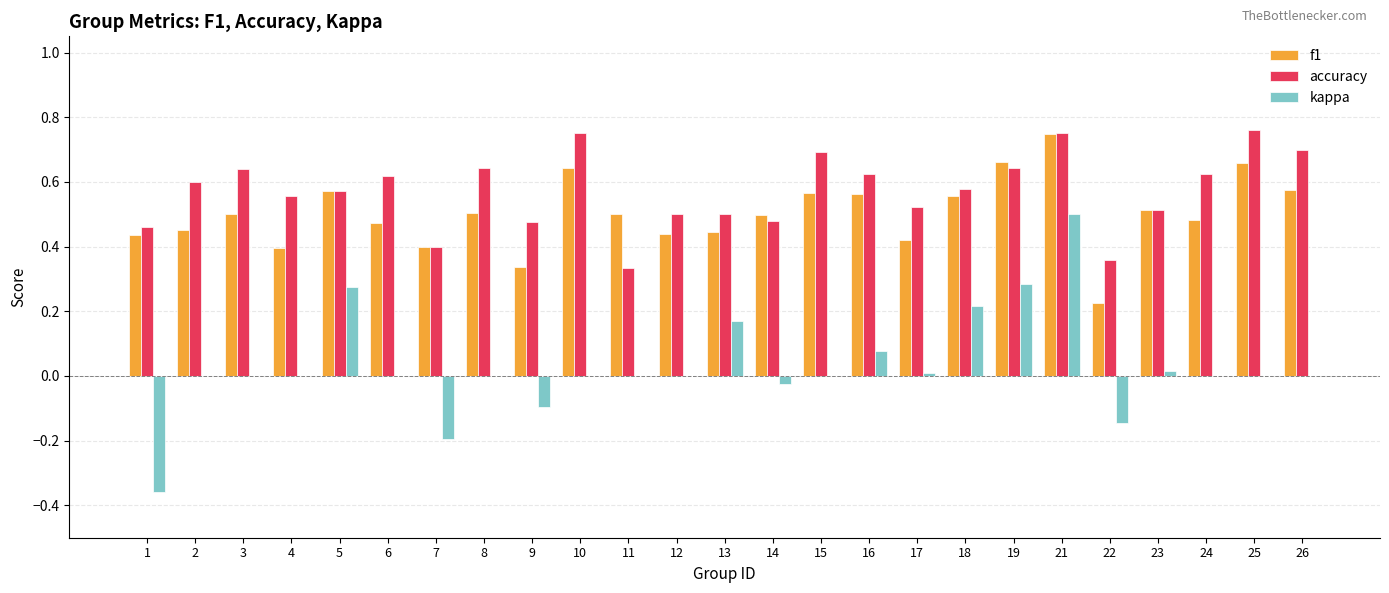

True or false: kappa has a value of -0.4 at 4.

False